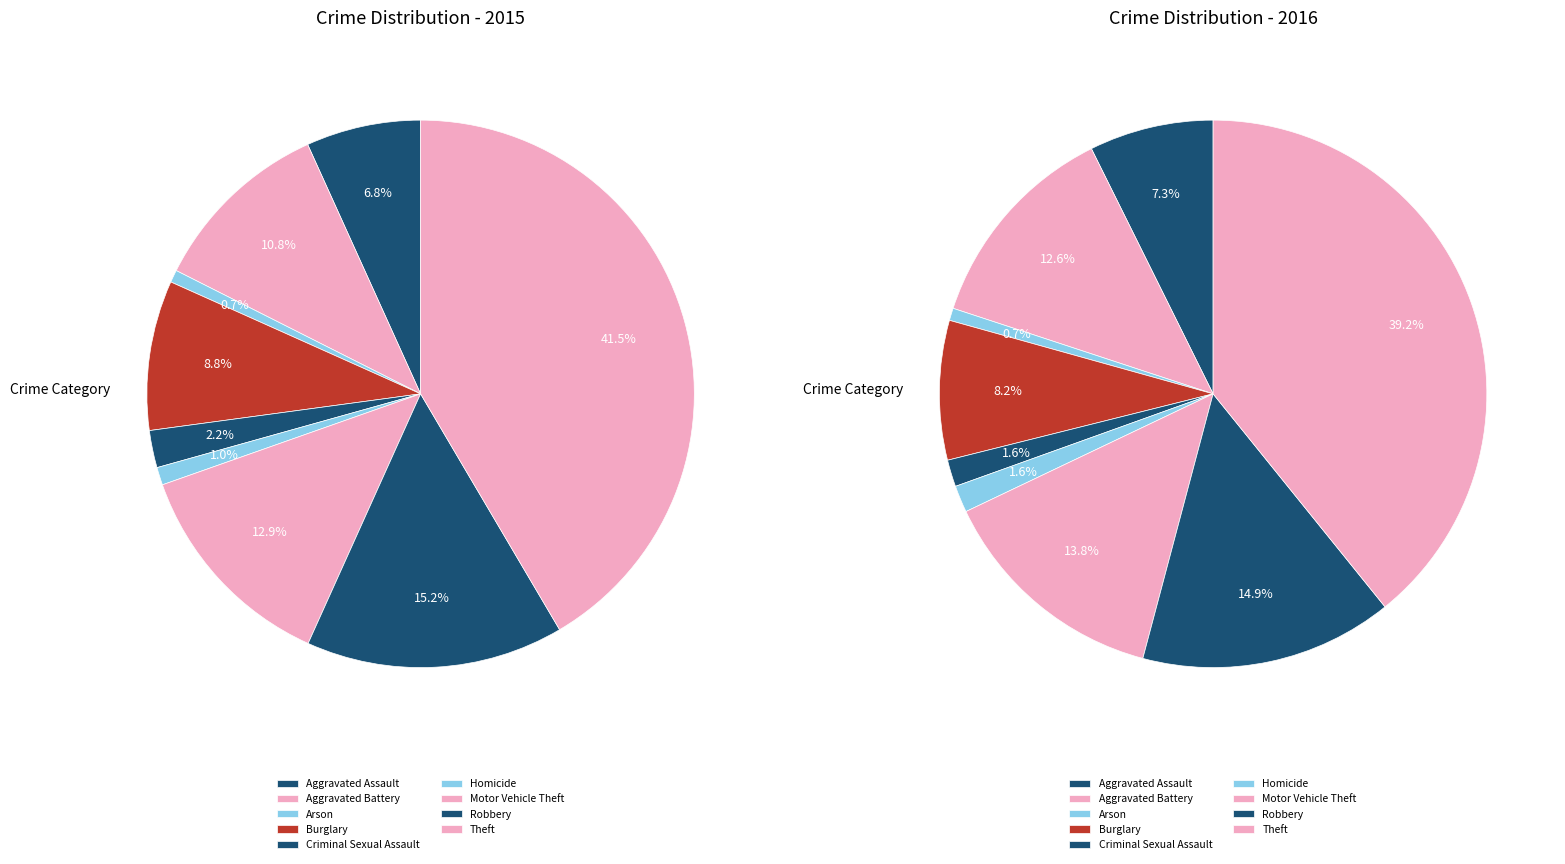

Count the number of slices in the pie.

9